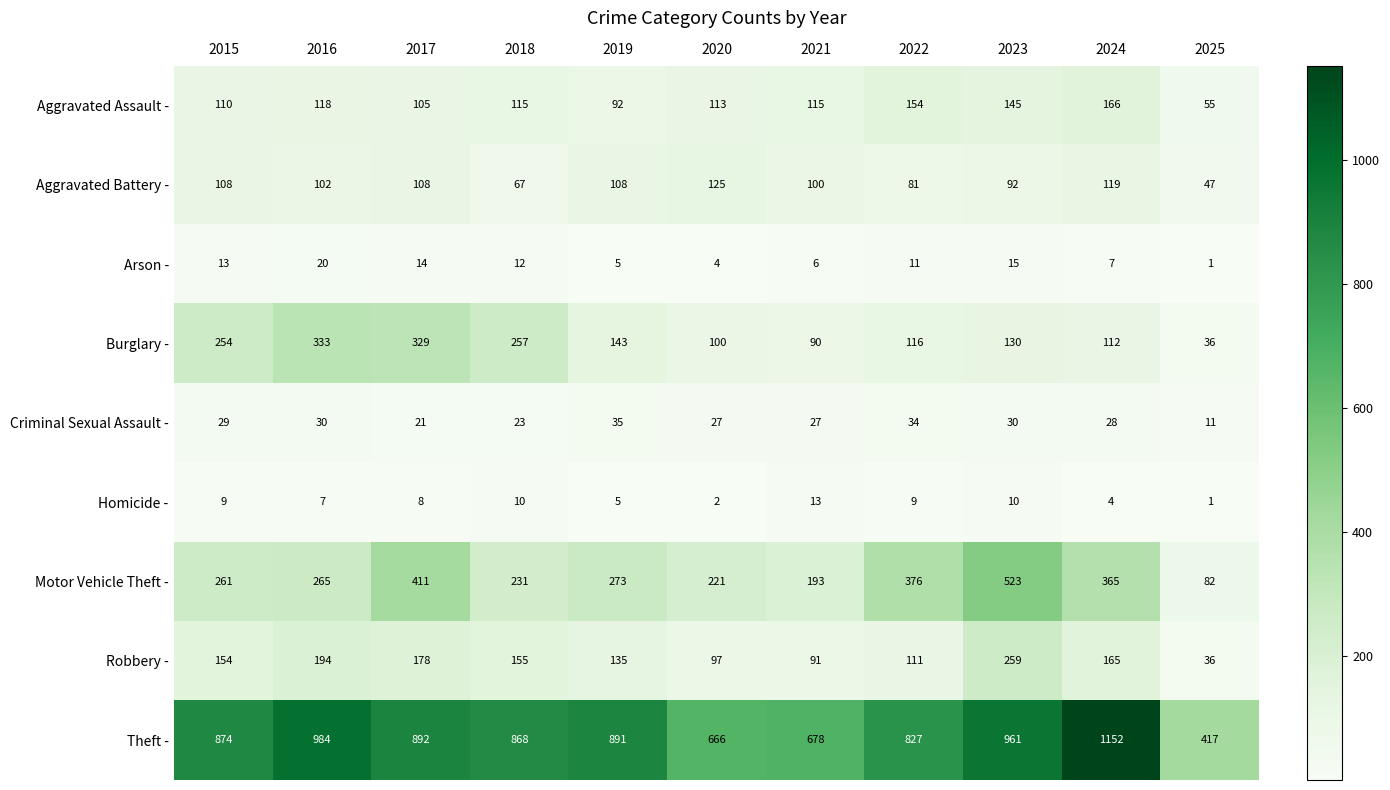

Is the value of Aggravated Battery - at 2017 greater than the value of Robbery - at 2021?

Yes